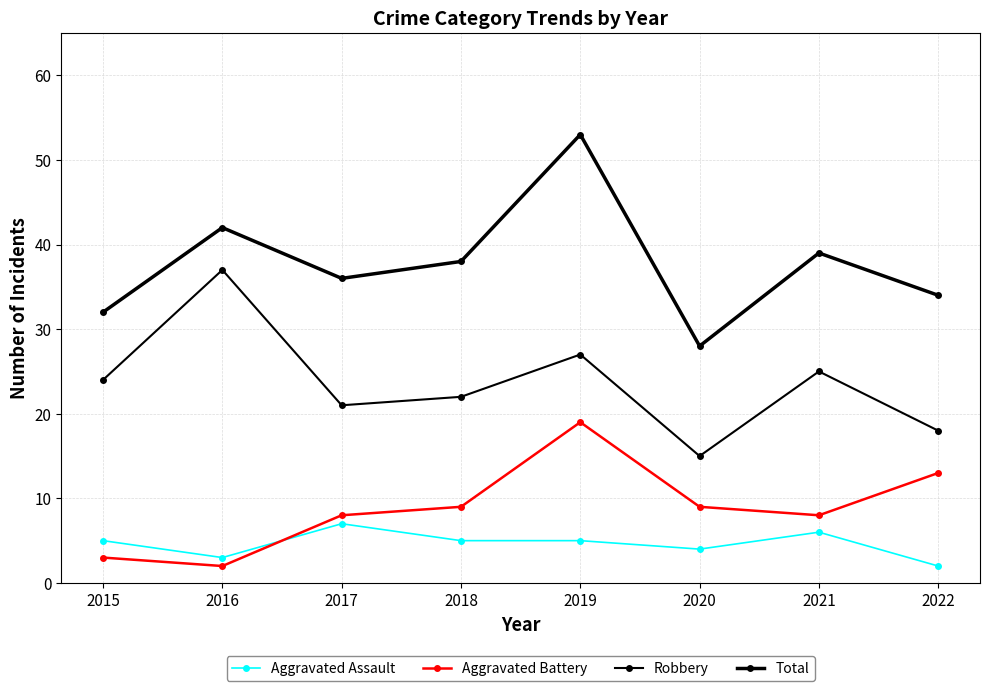

How many distinct data groups are displayed?

4